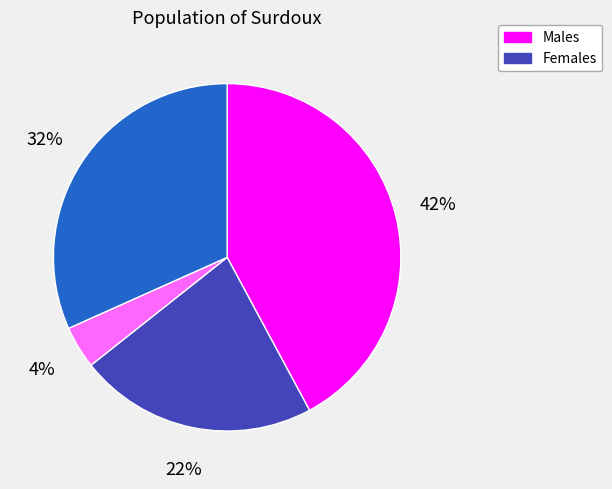

Does any single category account for the majority?

No